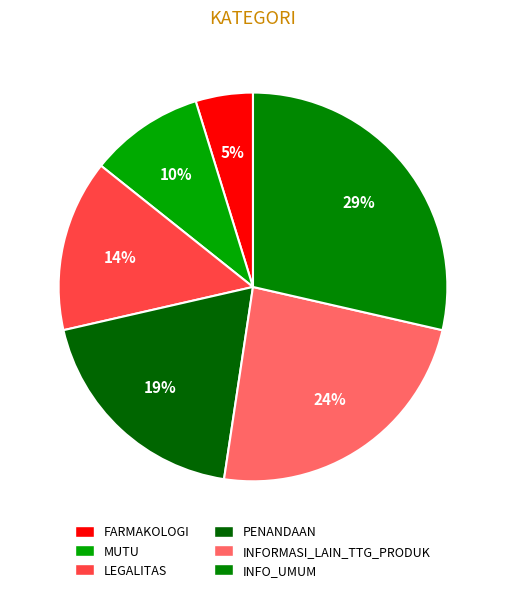

To the nearest percent, what is the difference between the largest and smallest slice percentages?

24%